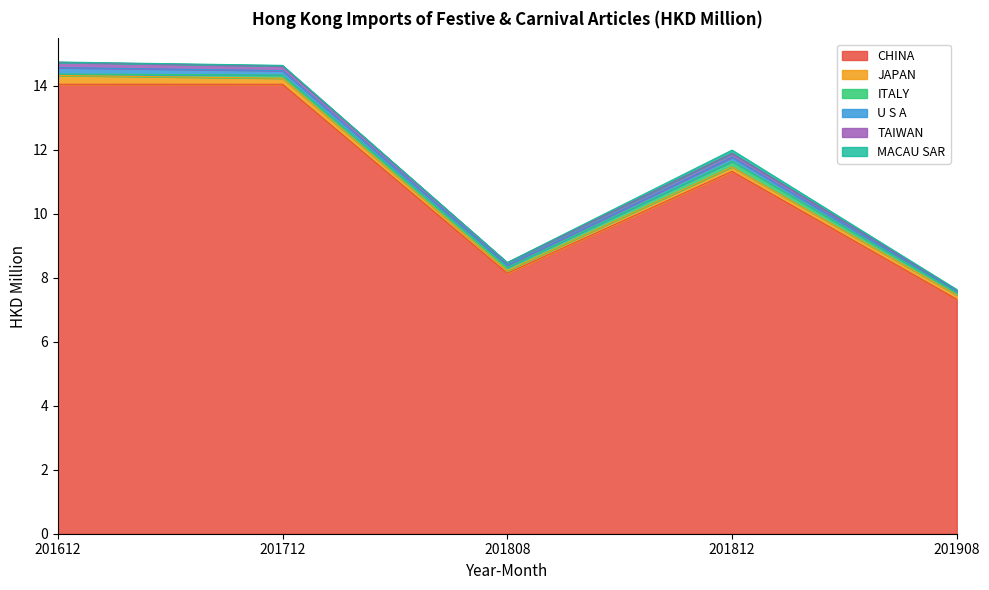

How many interior local peaks does the U S A series have?

1